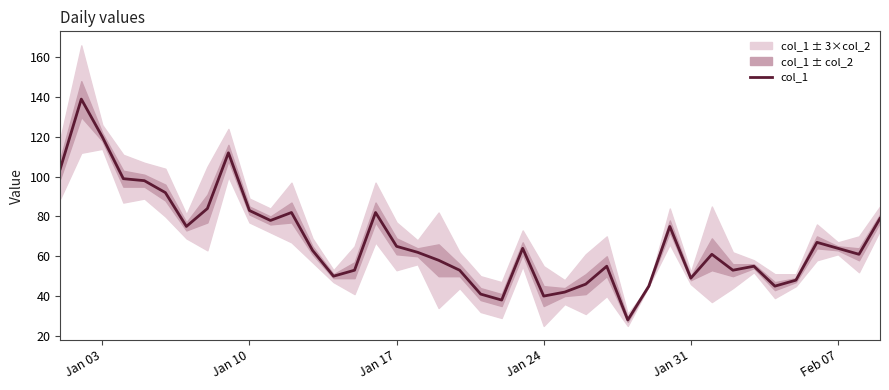

What is the lowest value of the col_1 series?

28